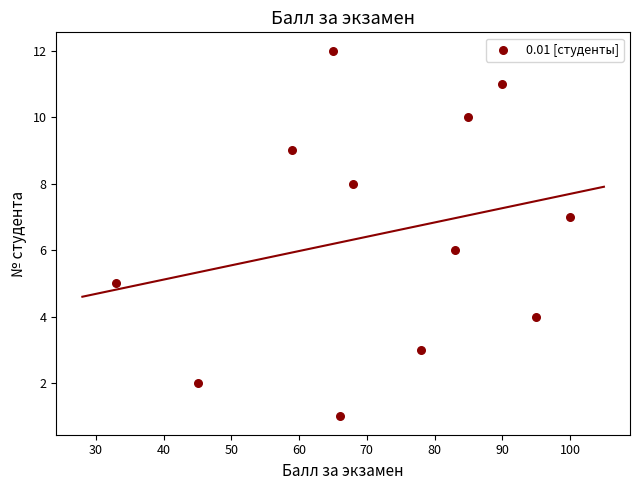

What is the average X value?

72